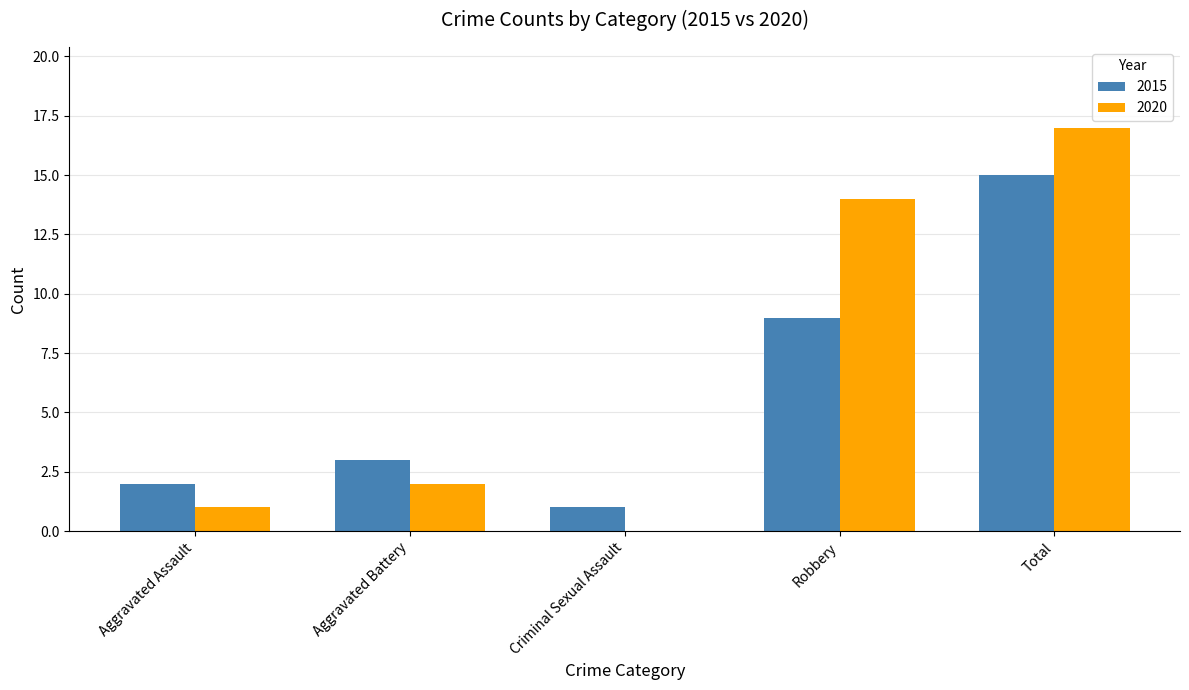

What is the sum of the 2020 values at Total and Robbery?

31